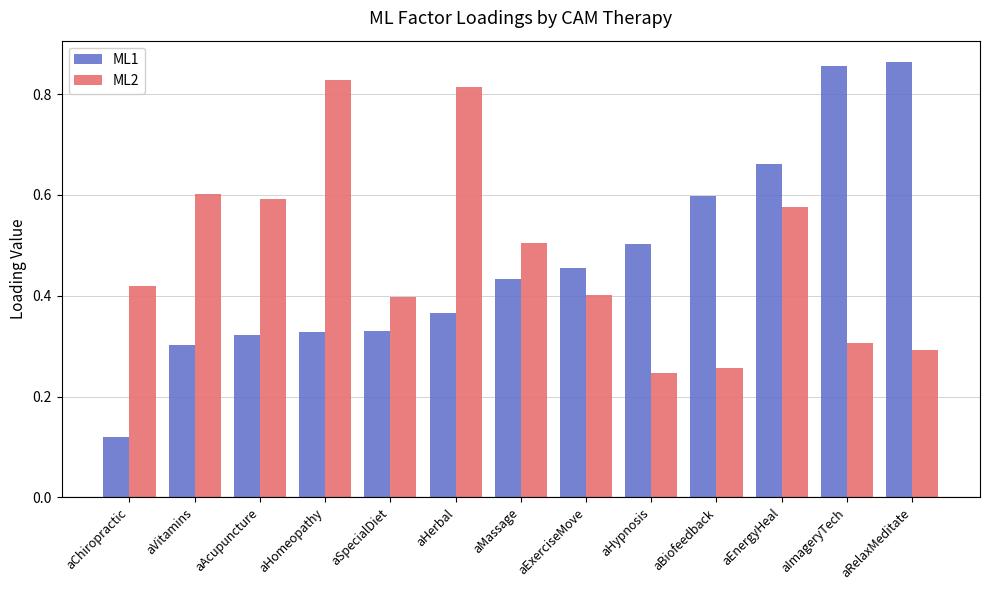

At how many categories does at least one series exceed 0?

13